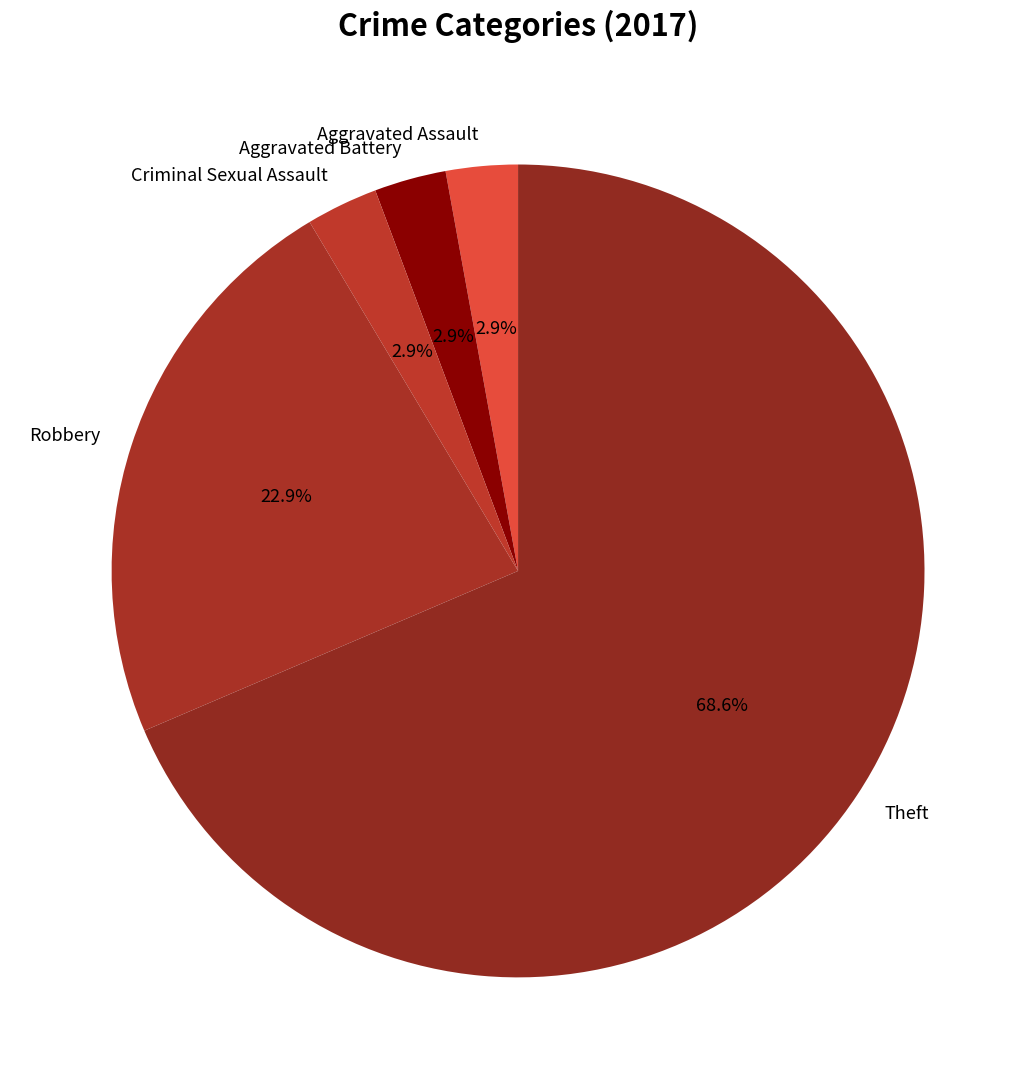

Which category has the biggest portion of the pie?

Theft